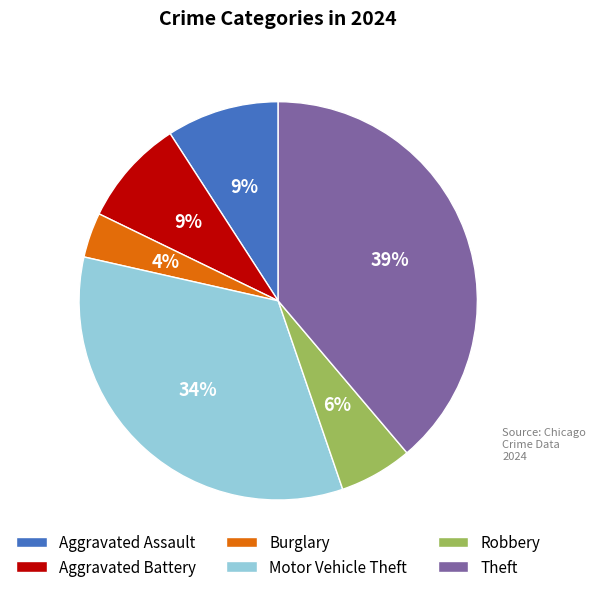

What percentage is the Burglary slice, to the nearest percent?

4%